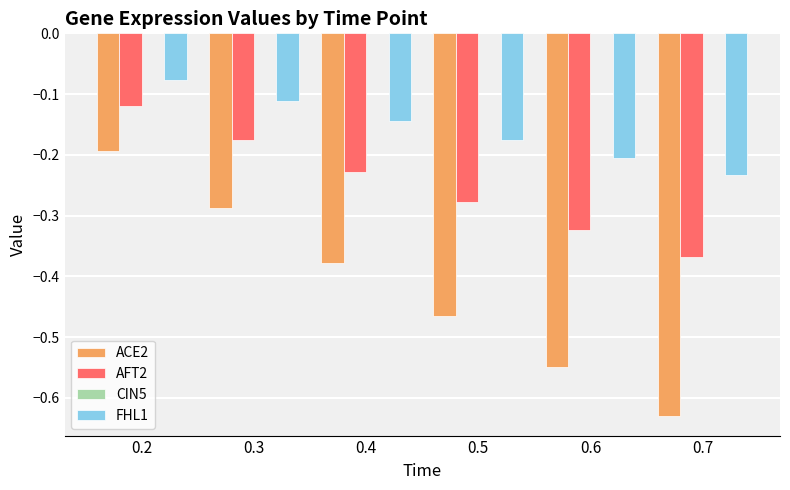

Is it true that ACE2 equals -0.1 at 0.2?

False